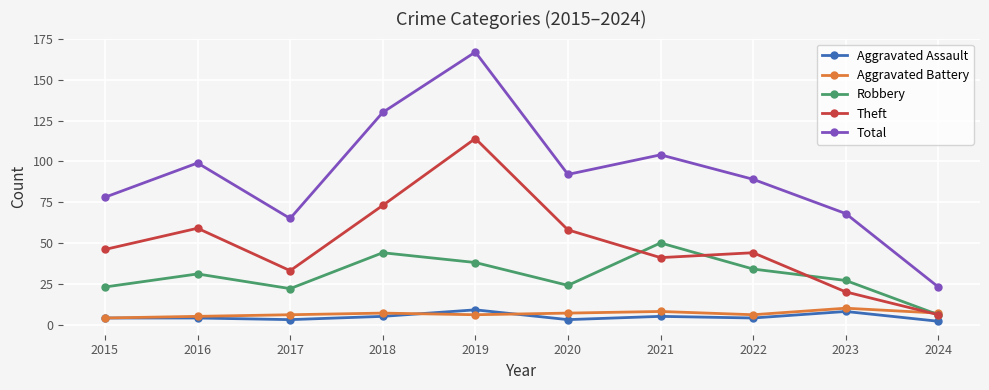

What are all the series names shown in the legend?

Aggravated Assault, Aggravated Battery, Robbery, Theft, Total